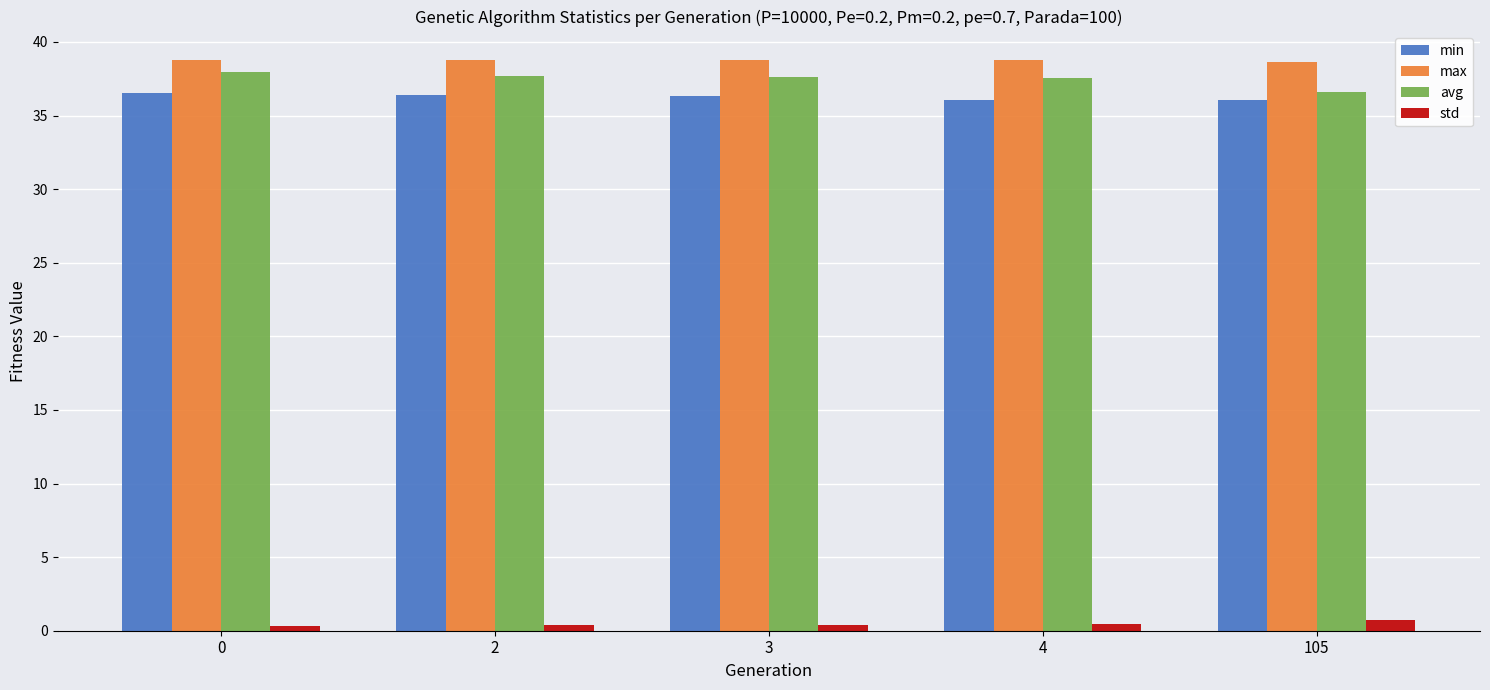

What is the total value across all series at 0?

113.6